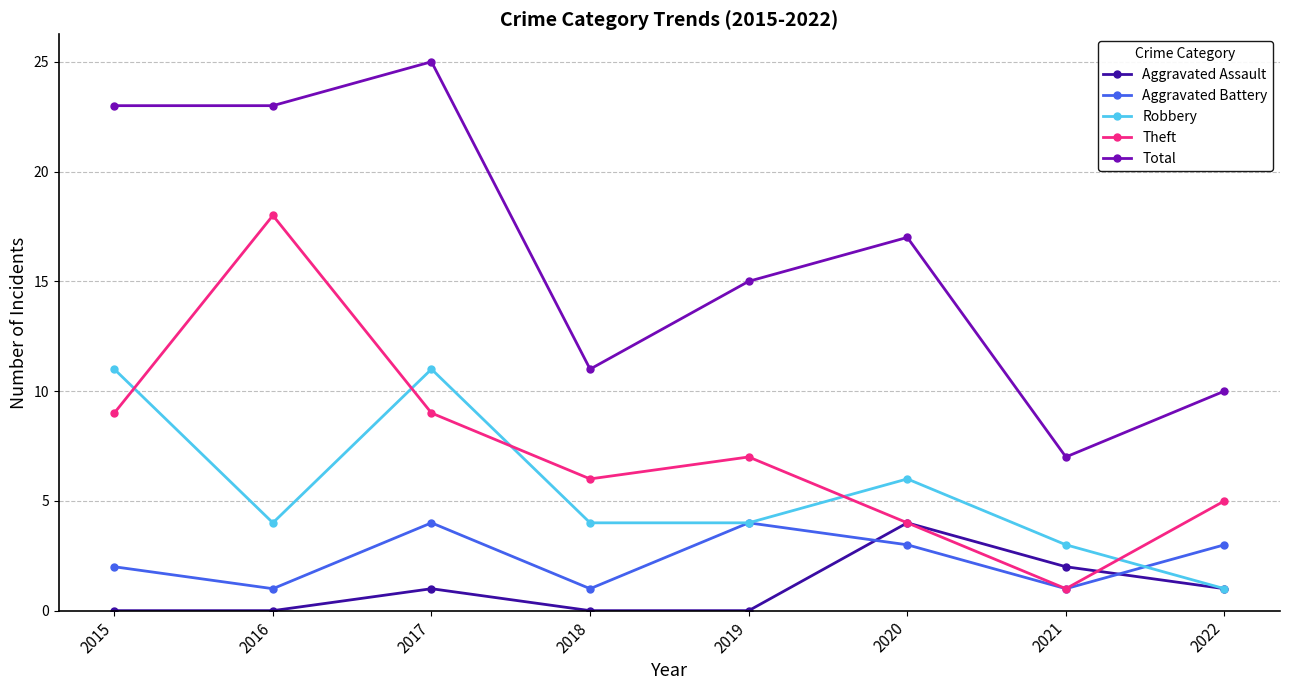

Is the value of Robbery at 2017 greater than the value of Aggravated Assault at 2022?

Yes